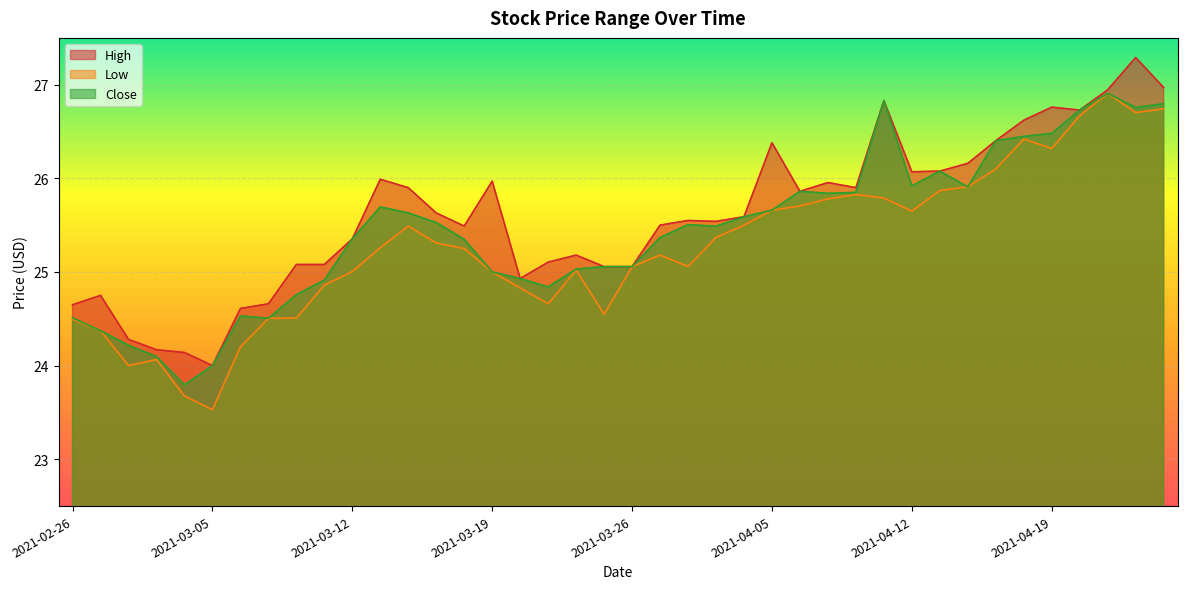

How many interior local valleys does the Low series have?

8